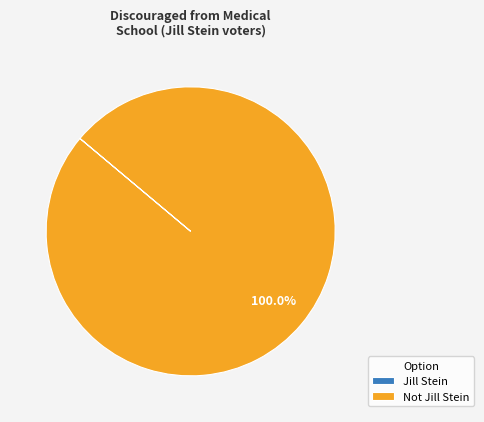

Does any single category account for the majority?

Yes